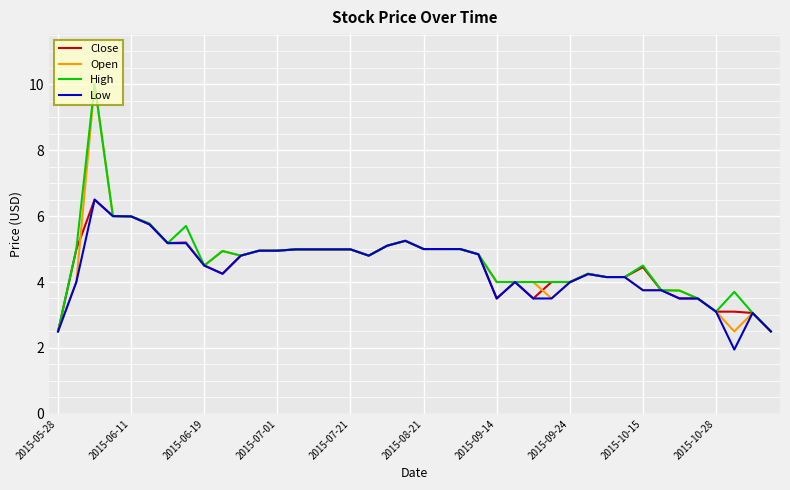

Which series has the largest range (max minus min)?

High